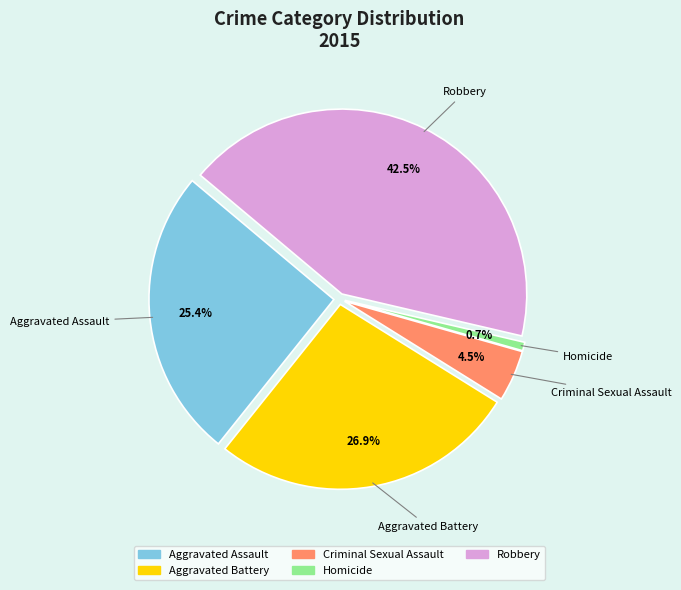

What portion of the pie excludes Criminal Sexual Assault?

95.5%